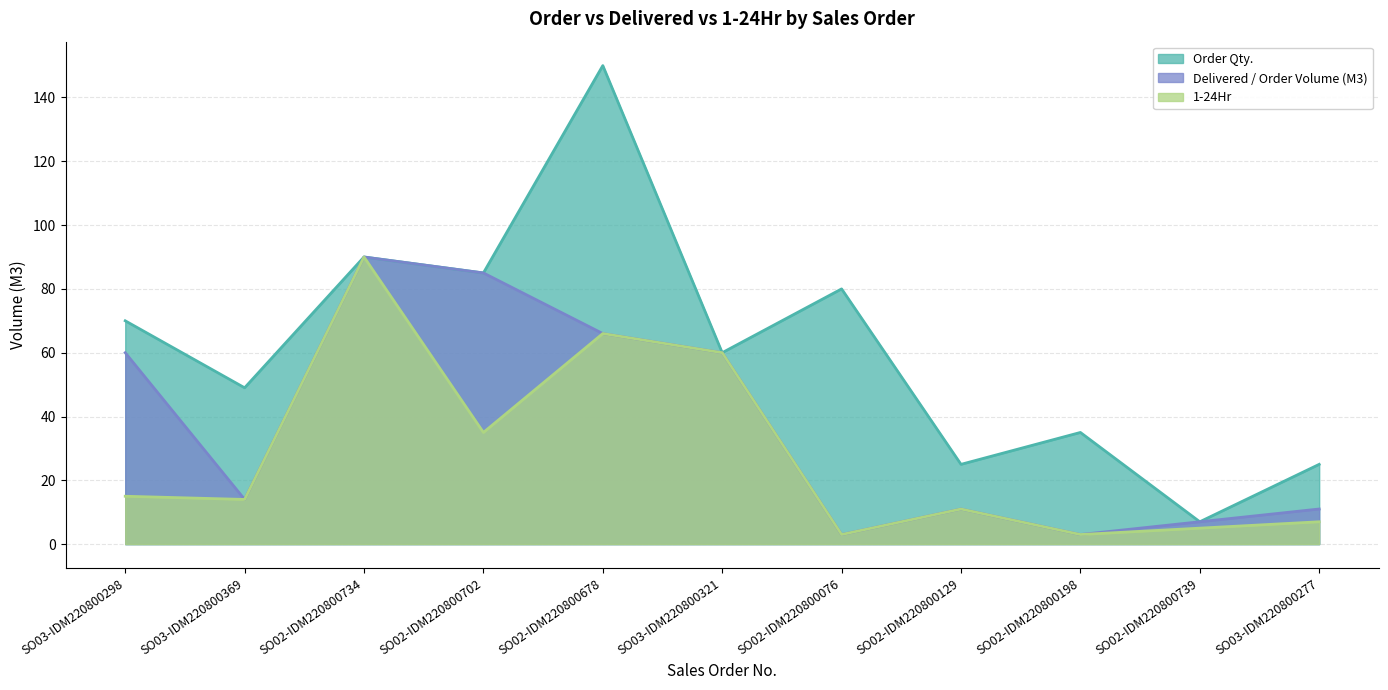

Which label corresponds to the largest value in the chart?

SO02-IDM220800678